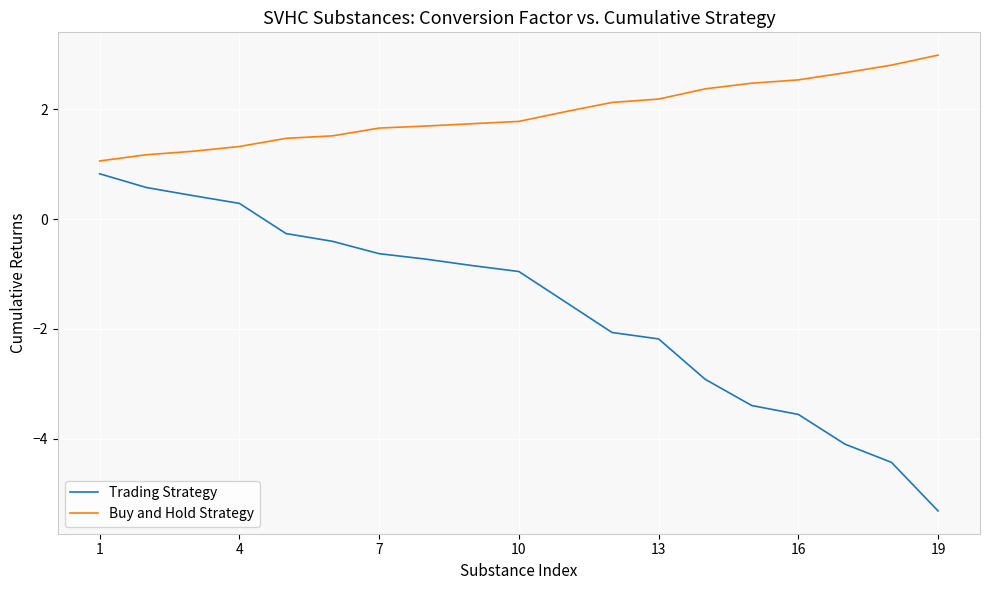

What is the greatest value displayed?

3.0